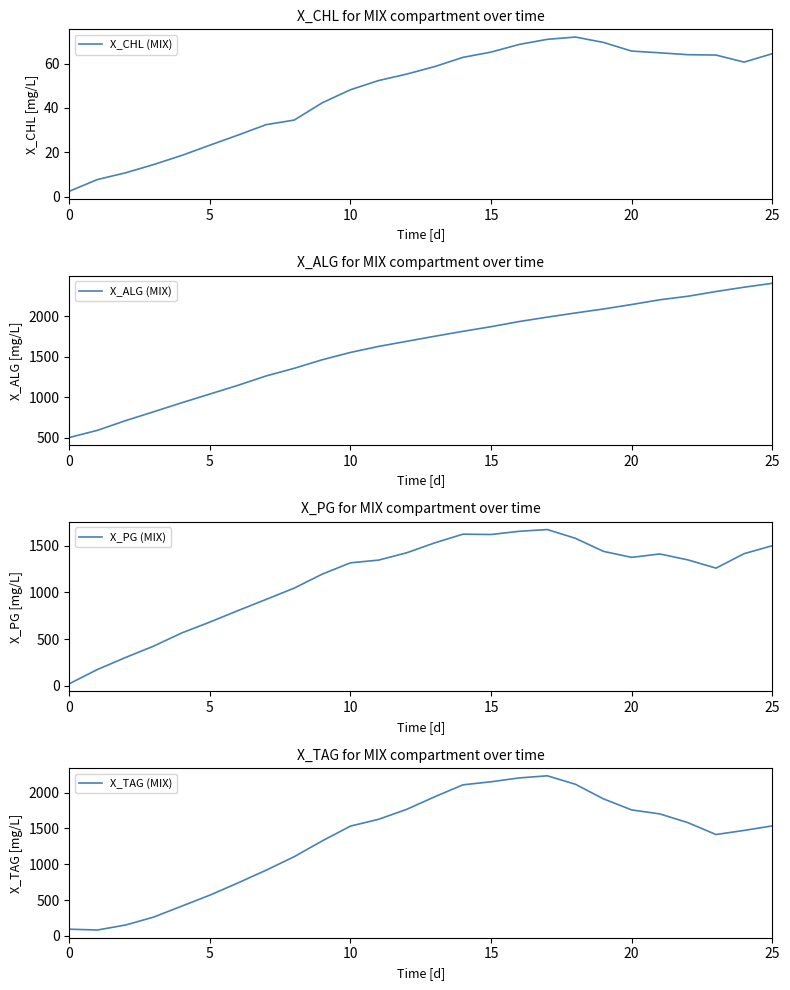

What is the highest value of the X_CHL (MIX) series?

71.9